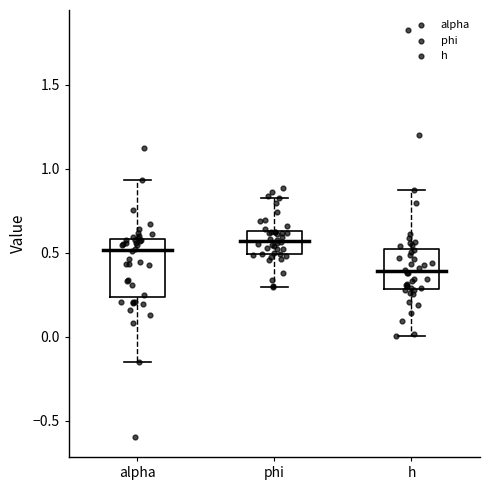

Which box has the lowest median line?

h